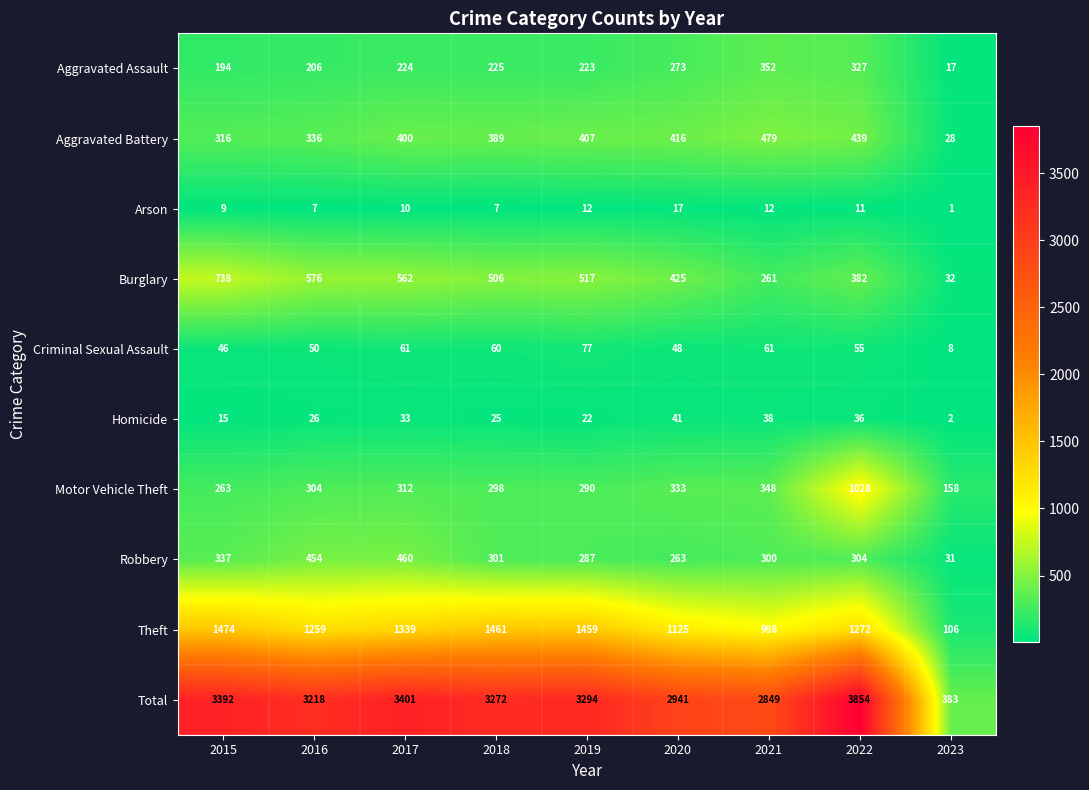

Read the Theft value at 2019, to the nearest 100.

1500